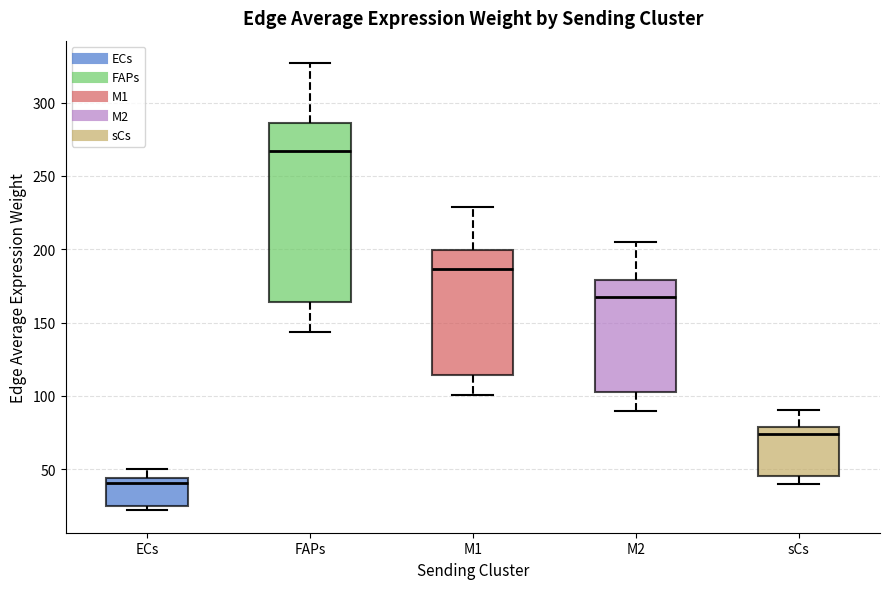

Which box's median line is the highest?

FAPs